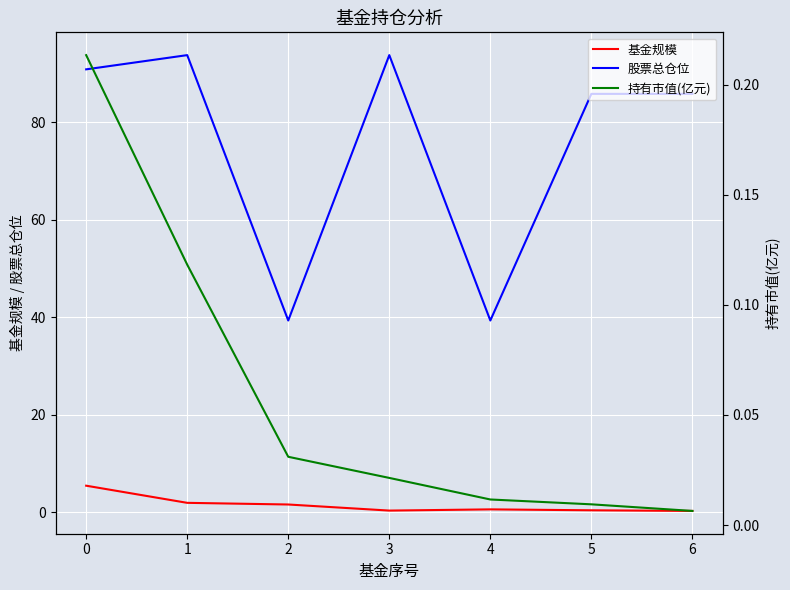

How many lines are shown in the chart?

3